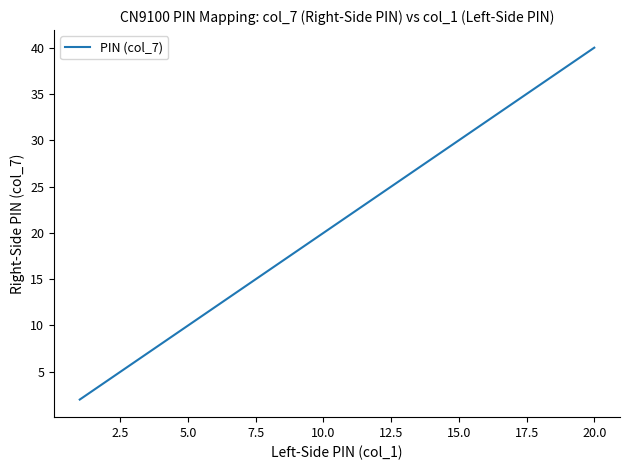

True or false: the data has more than 2 interior local peaks.

False